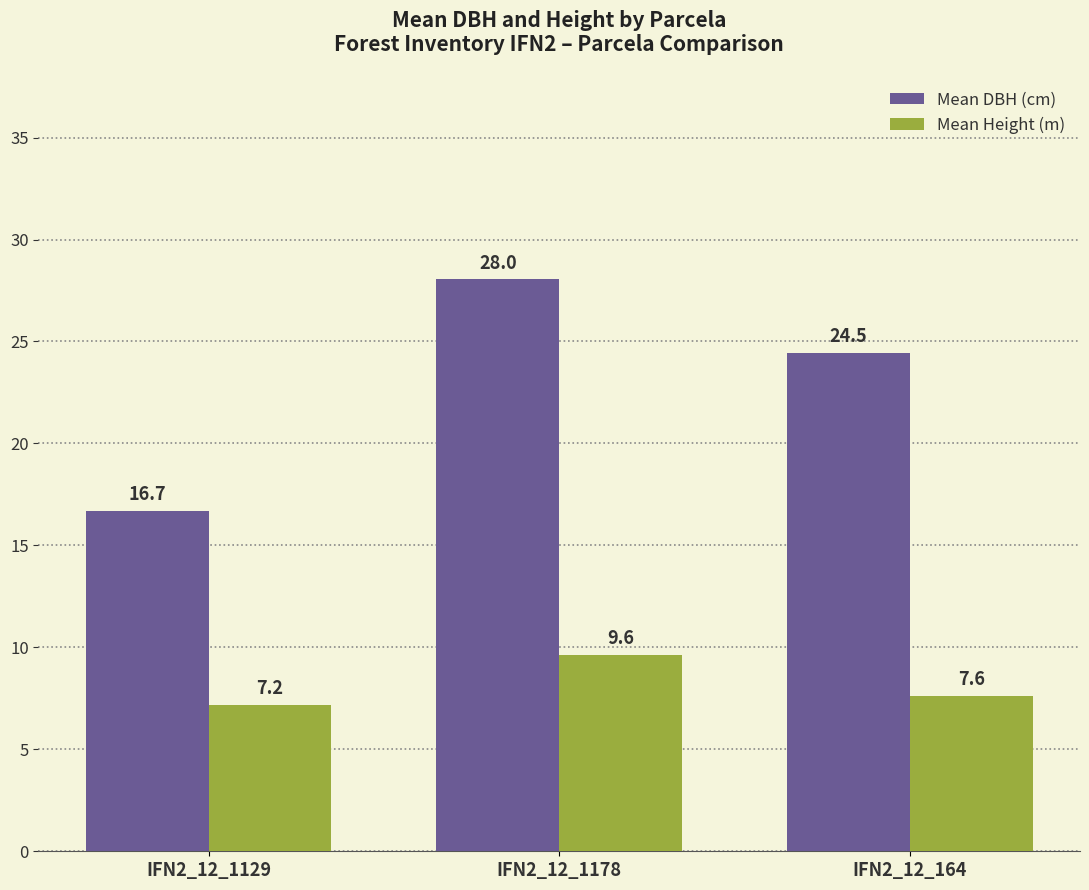

What is the difference between the highest and lowest values at IFN2_12_164?

16.9